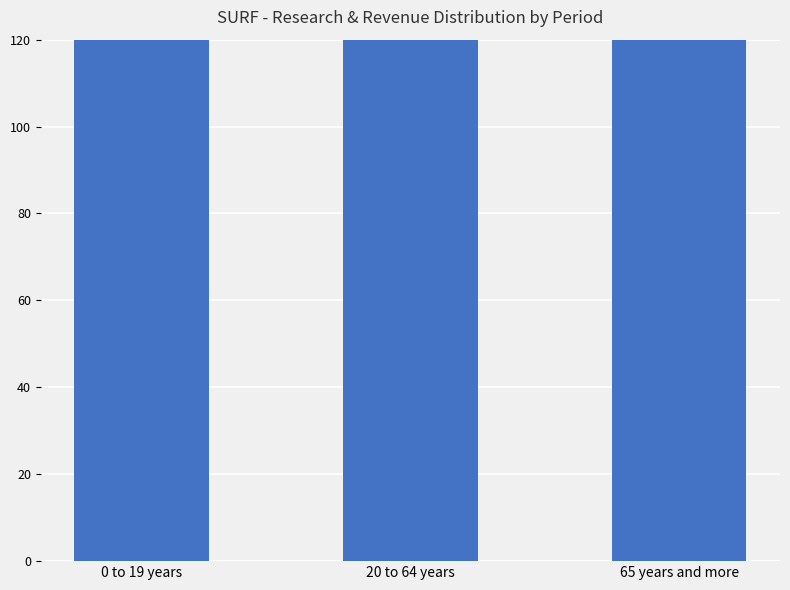

How many data points does each series have?

3